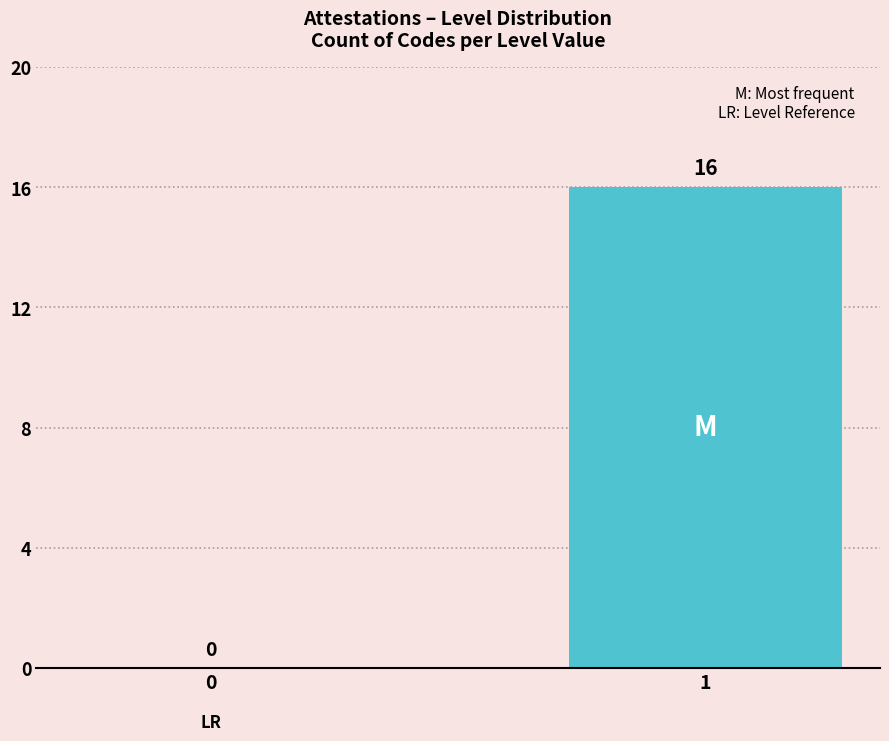

What is the maximum value shown in the chart?

16